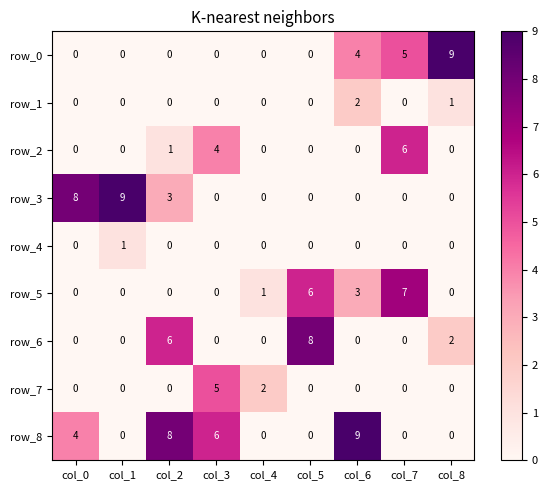

What is the difference between the highest and lowest values at col_0?

8